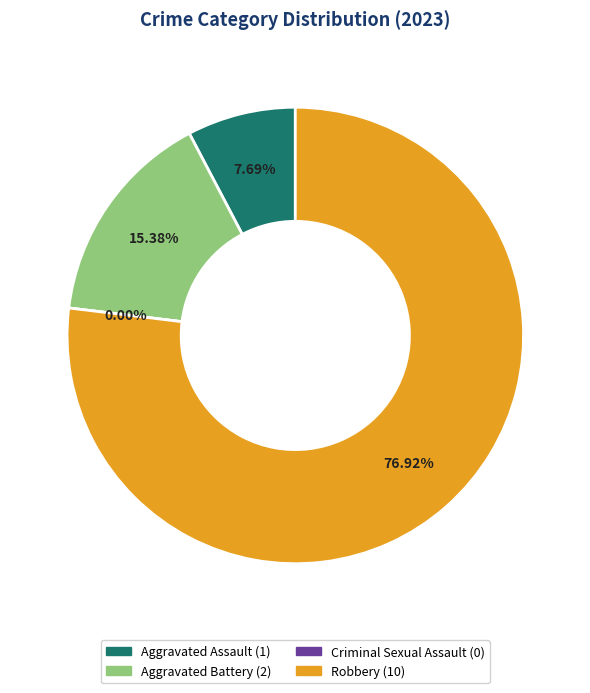

How many segments does this pie chart have?

4